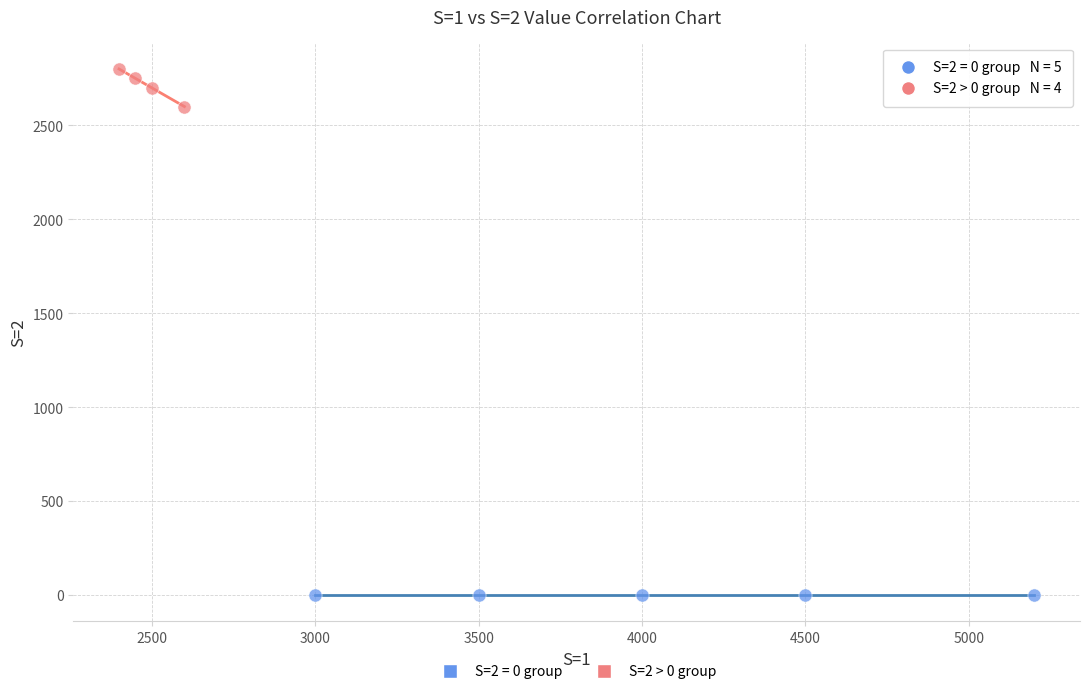

Which series contains the lowest Y value?

S=2 = 0 group